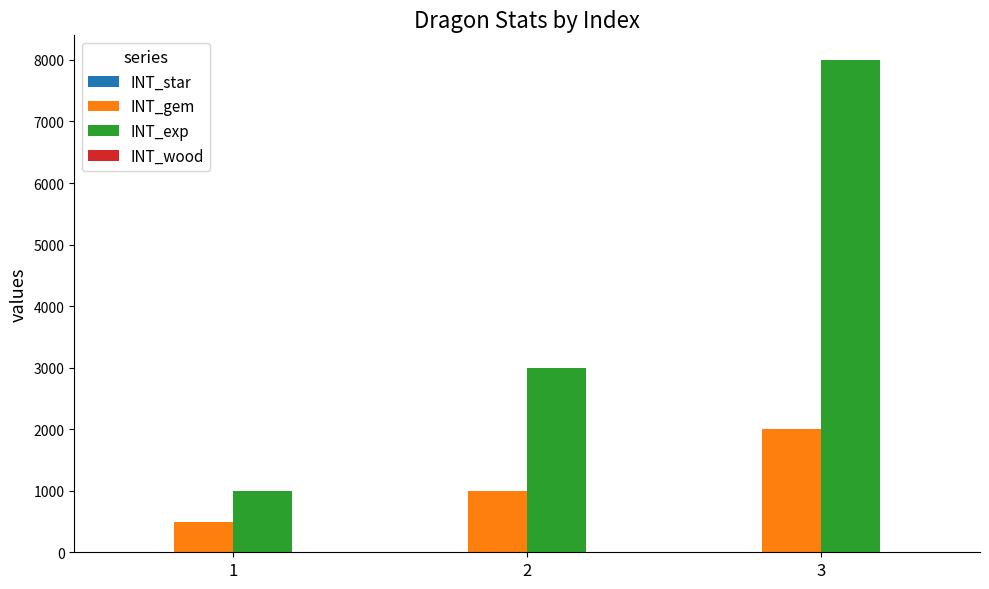

What is the maximum value for INT_exp?

8000